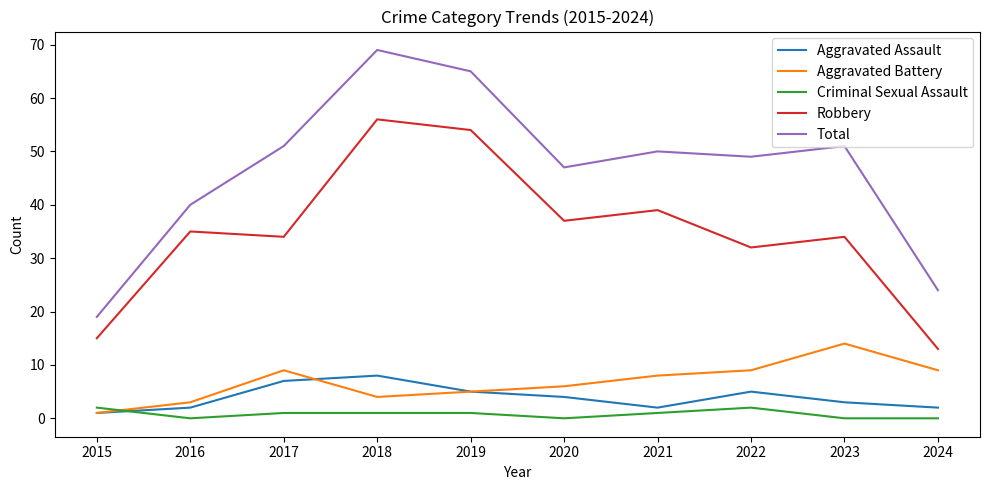

What is the highest value of the Aggravated Battery series?

14